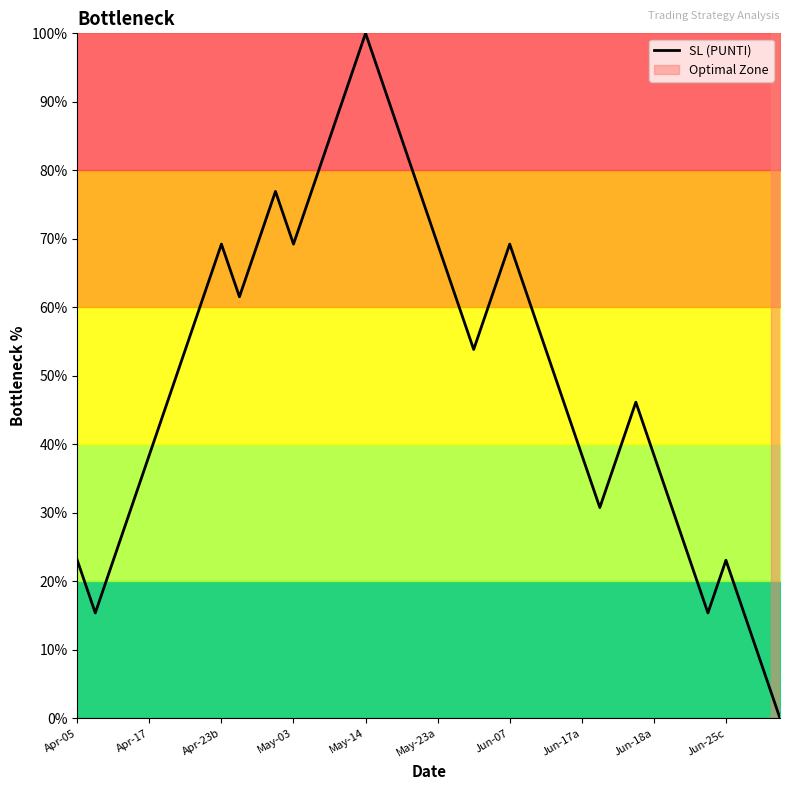

What is the difference between the maximum and minimum values?

100.0